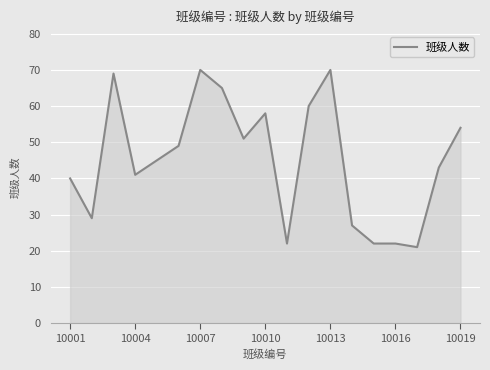

What is the greatest value displayed?

70